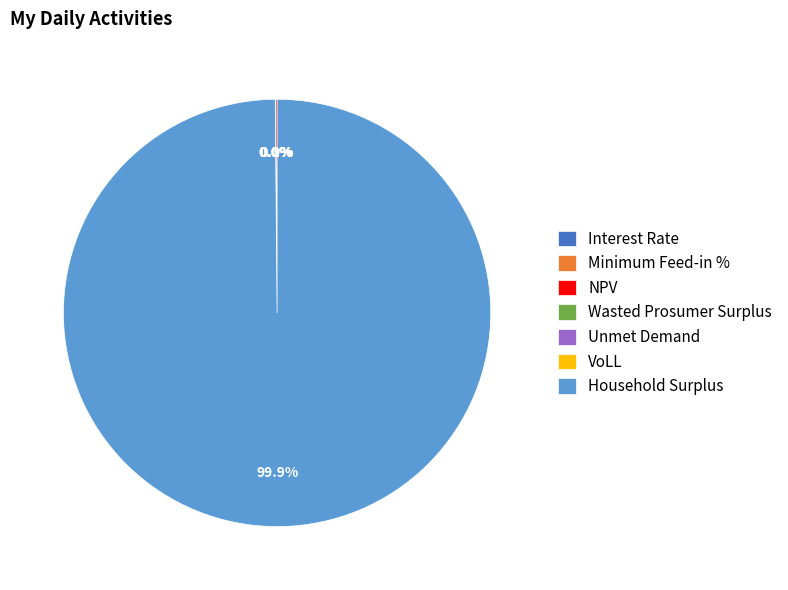

Which slice is the smallest?

Interest Rate